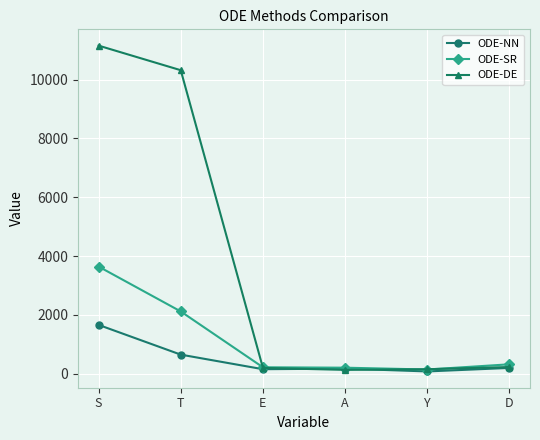

Is this an area chart (filled region under the line)?

No